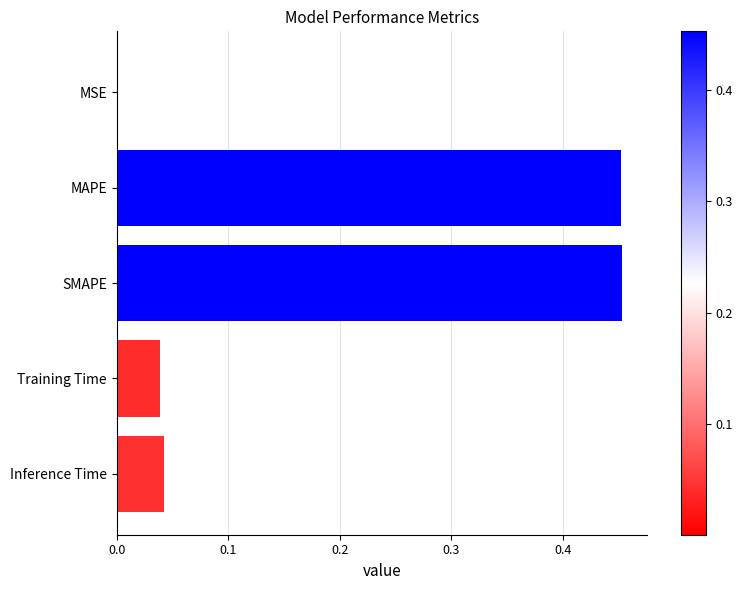

The value at Training Time is 0.0. True or false?

True